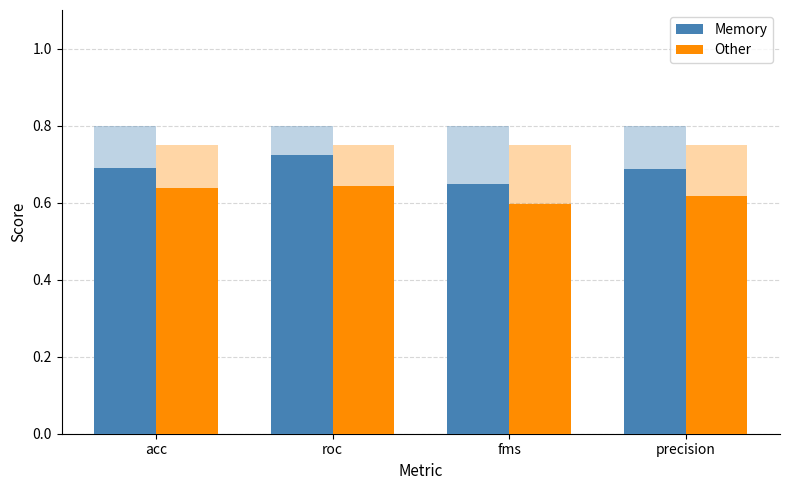

Reading right to left, extract all data points from this chart.

Memory: precision=0.7	fms=0.6	roc=0.7	acc=0.7
Other: precision=0.6	fms=0.6	roc=0.6	acc=0.6